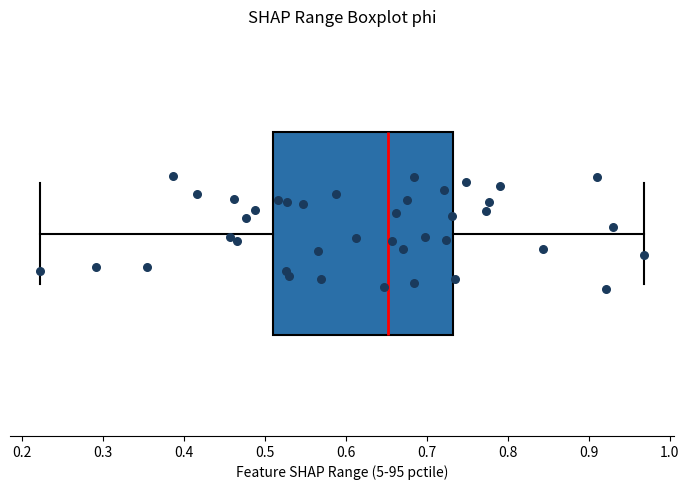

Read this box plot against the x-axis: the position of the median line, the range covered by the box, and the ends of both whiskers. The values are not printed on the chart, so give them approximately, as read against the axis.

median 0.65, box 0.51 to 0.73, whiskers 0.22 to 0.97